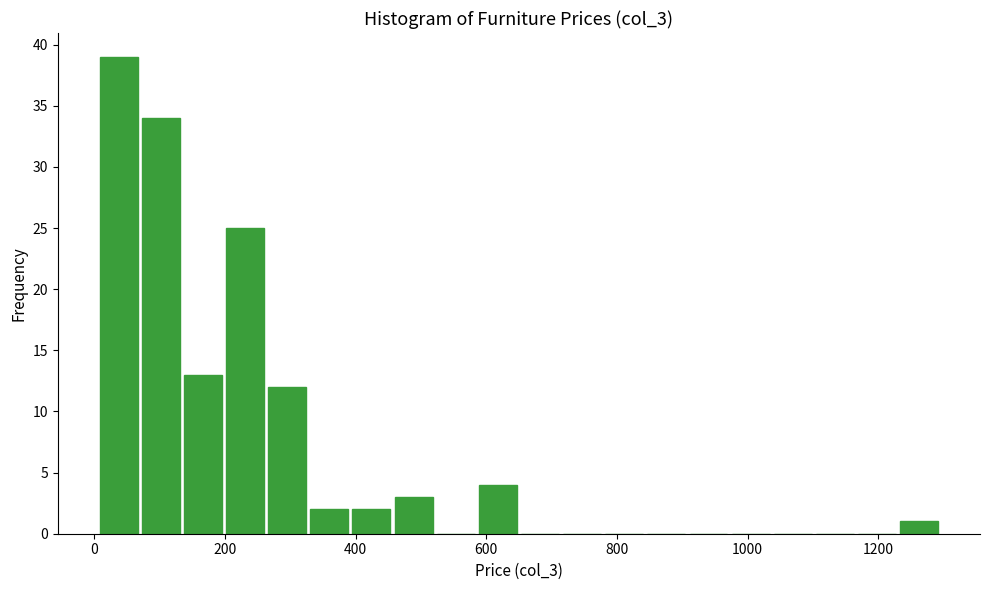

Around what value on the x-axis is the tallest bar? Give the approximate position of its centre, as read against the axis.

40